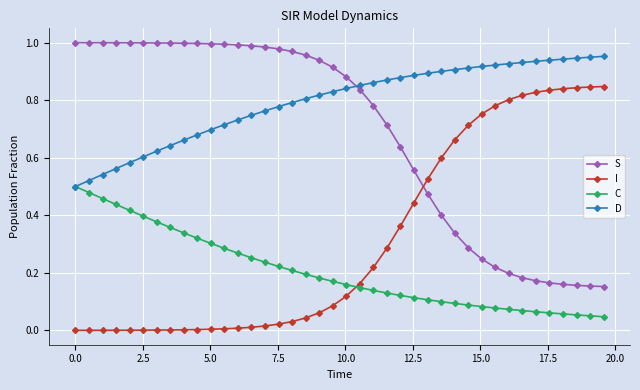

List the series in order of their peak value, highest first.

S, D, I, C